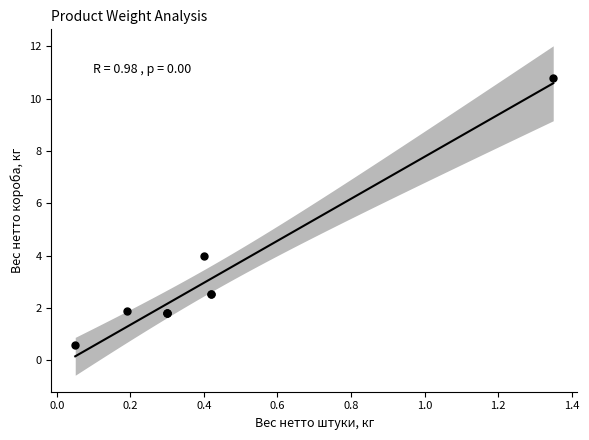

What Y value in the scatter plot is closest to 5?

4.0